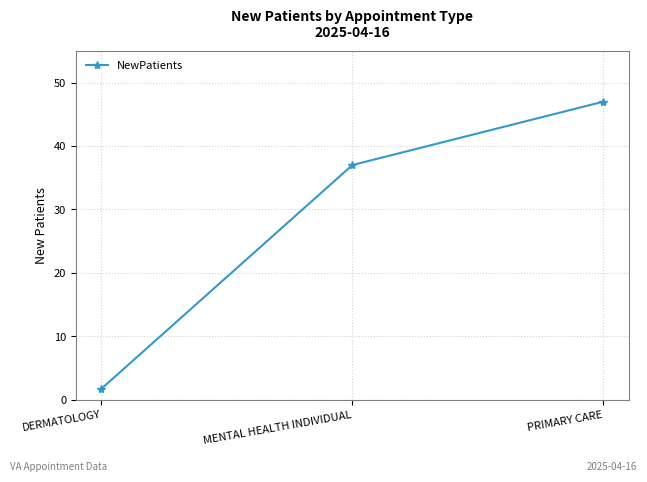

Reading left to right, transcribe all the data shown in this chart.

1.7	37.0	47.0